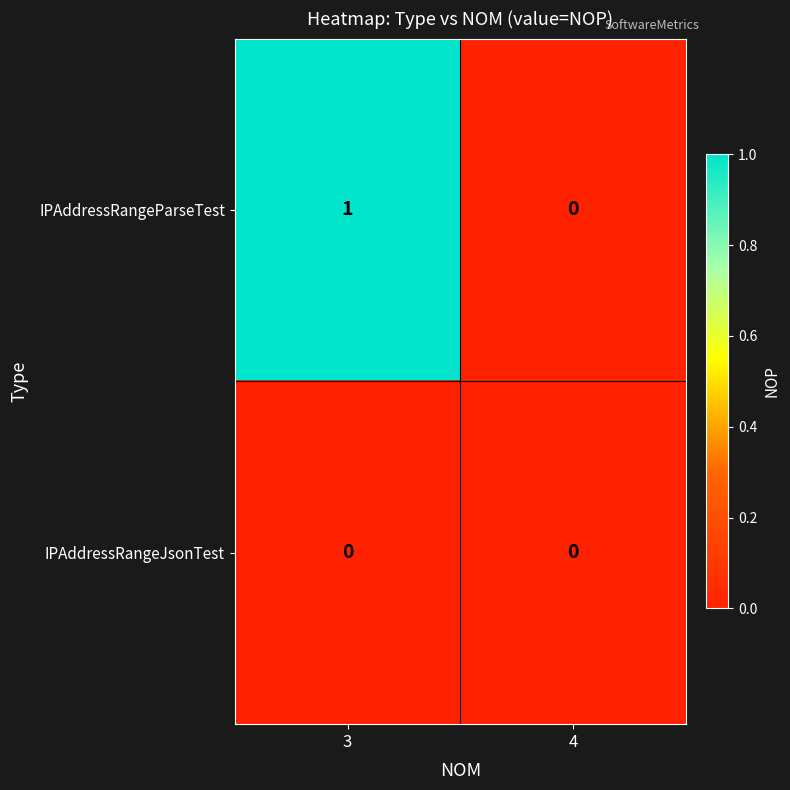

Which series has the largest total across all categories?

IPAddressRangeParseTest